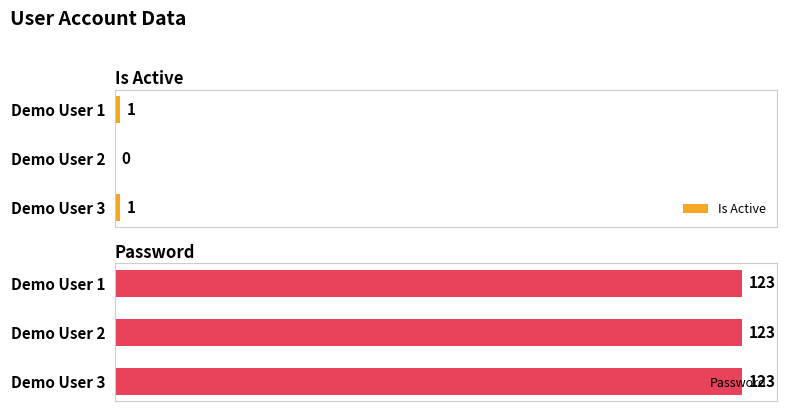

What is the value of the Is Active bar at the 3rd from the left?

1.0